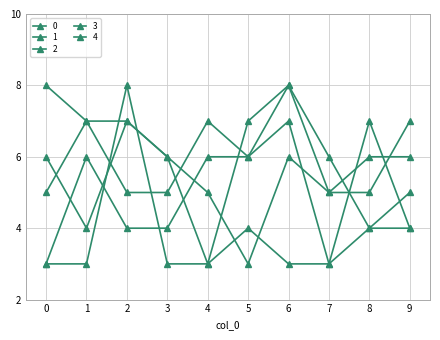

How many lines are shown in the chart?

5